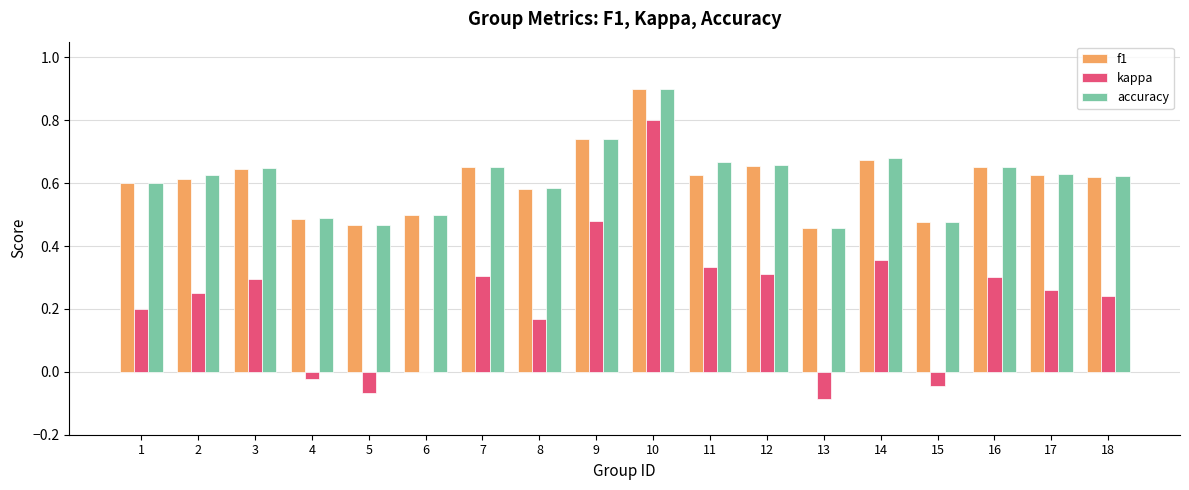

True or false: accuracy has a value of 0.1 at 8.

False